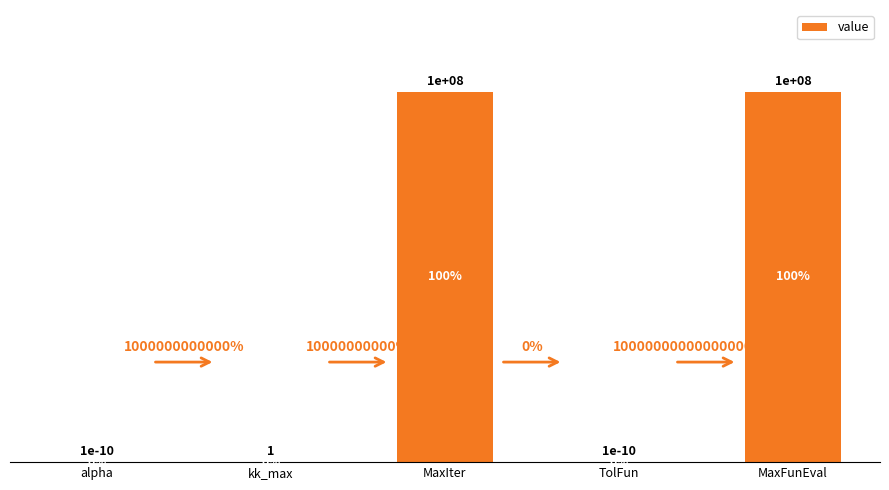

True or false: the data shows 59788629.6 at MaxIter.

False